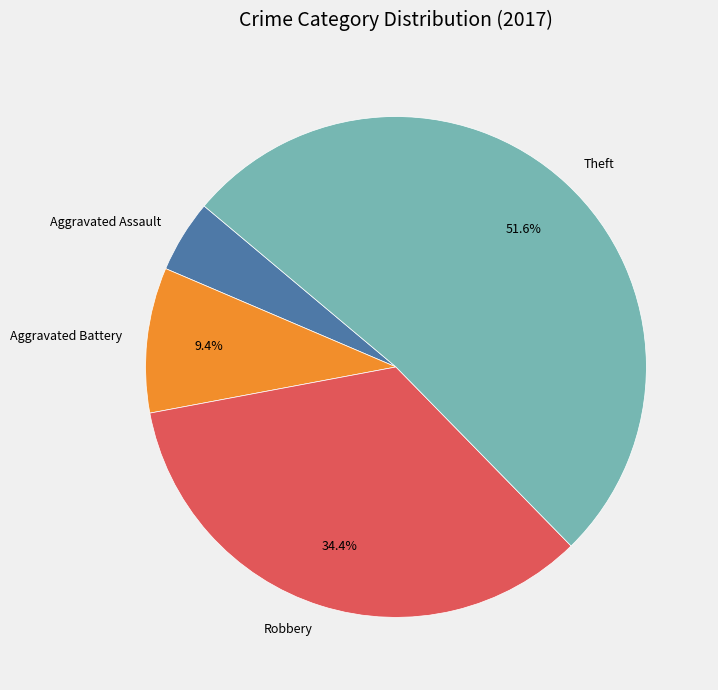

To the nearest percent, what portion does Theft represent?

52%